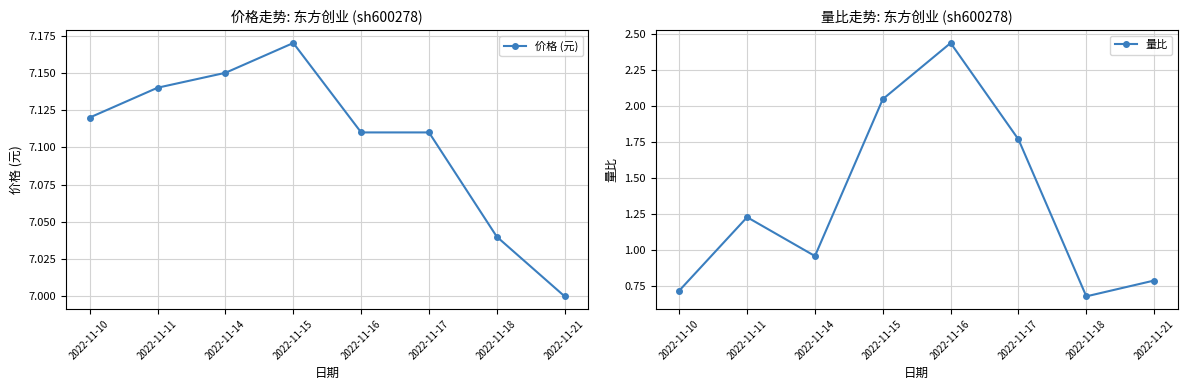

How many lines are shown in the chart?

2